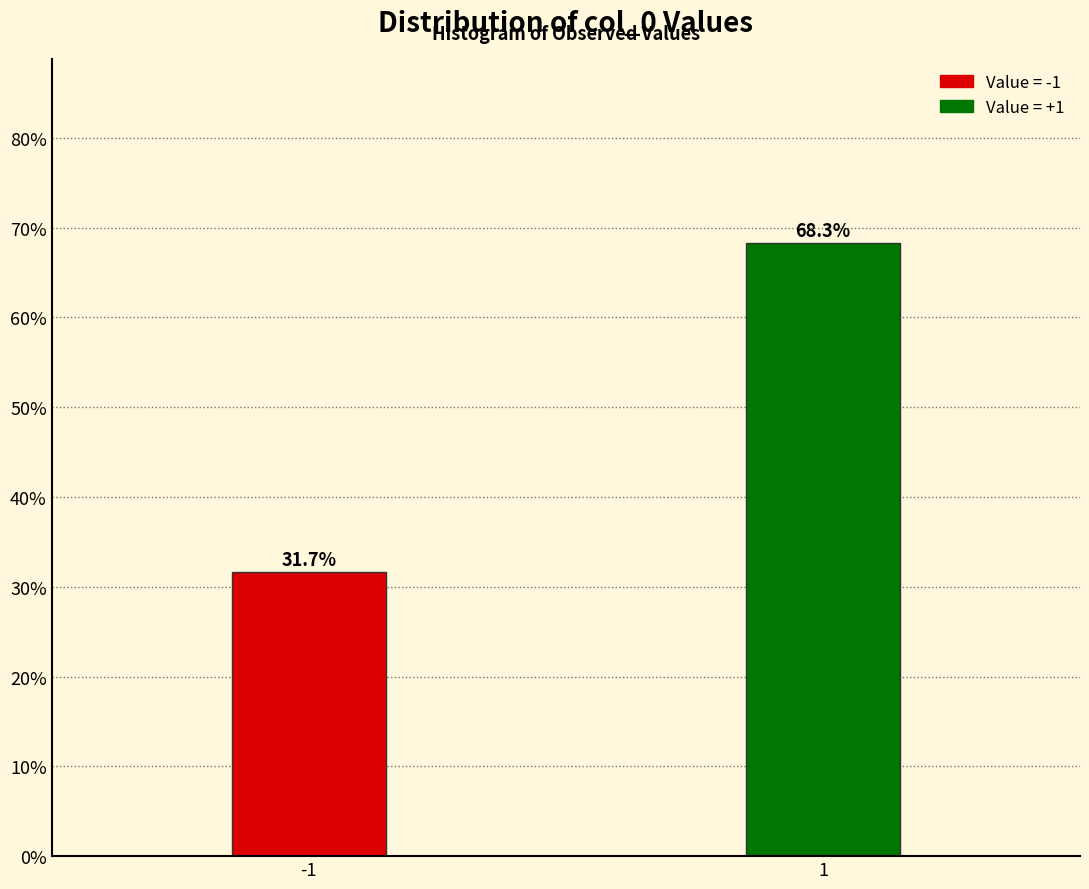

Reading left to right, extract all data points from this chart.

31.7	68.3